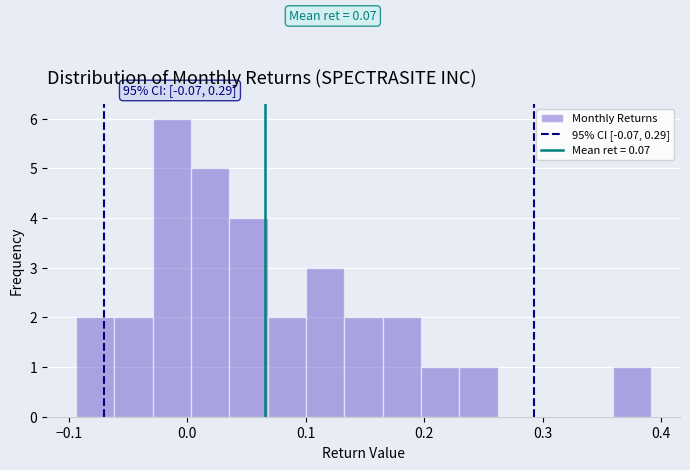

Around what value on the x-axis is the tallest bar? Give the approximate position of its centre, as read against the axis.

-0.01